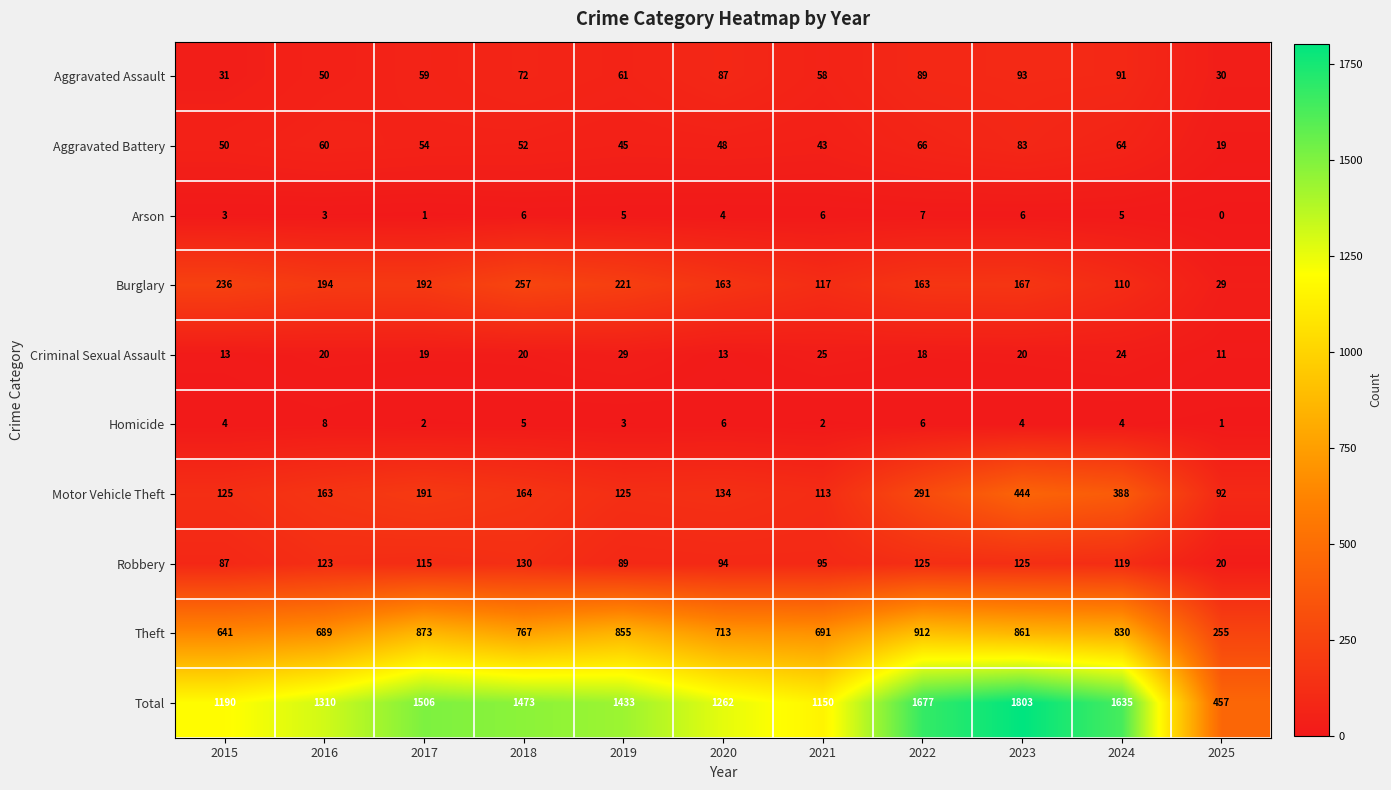

Rank the series at 2025 from highest to lowest value.

Total, Theft, Motor Vehicle Theft, Aggravated Assault, Burglary, Robbery, Aggravated Battery, Criminal Sexual Assault, Homicide, Arson